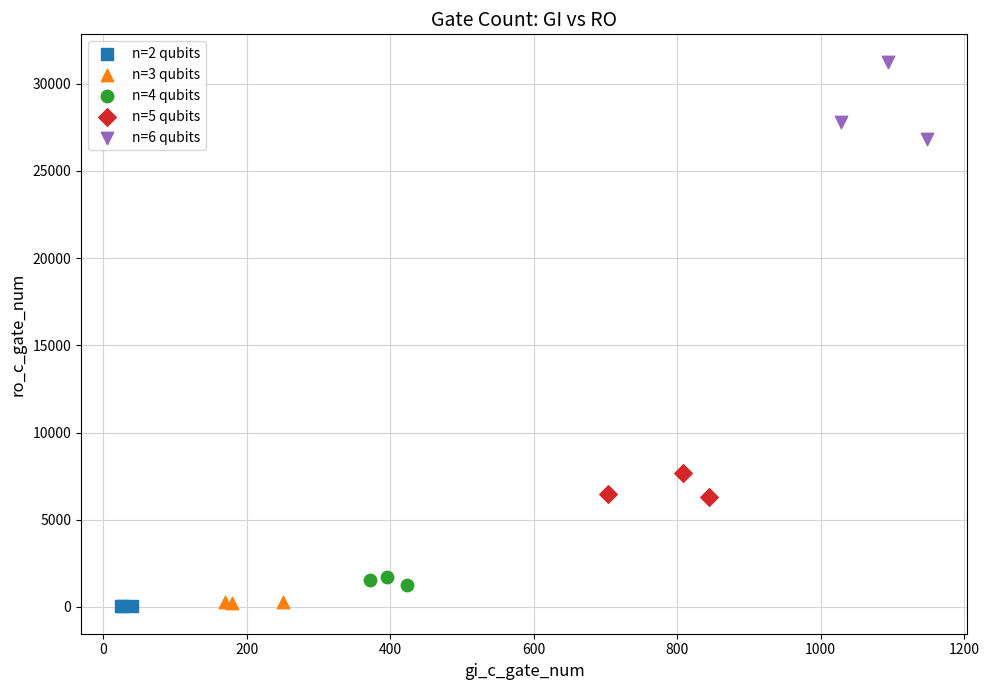

Which series has the widest spread of Y values?

n=6 qubits